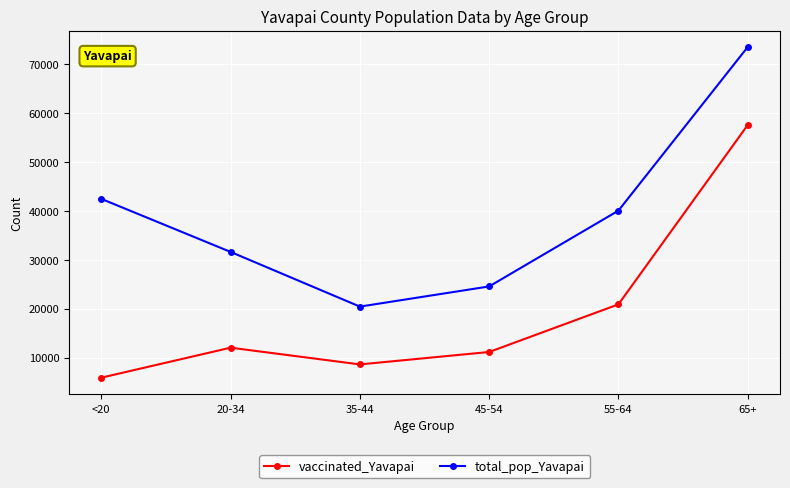

The total_pop_Yavapai series shows 24544 at 45-54. True or false?

True